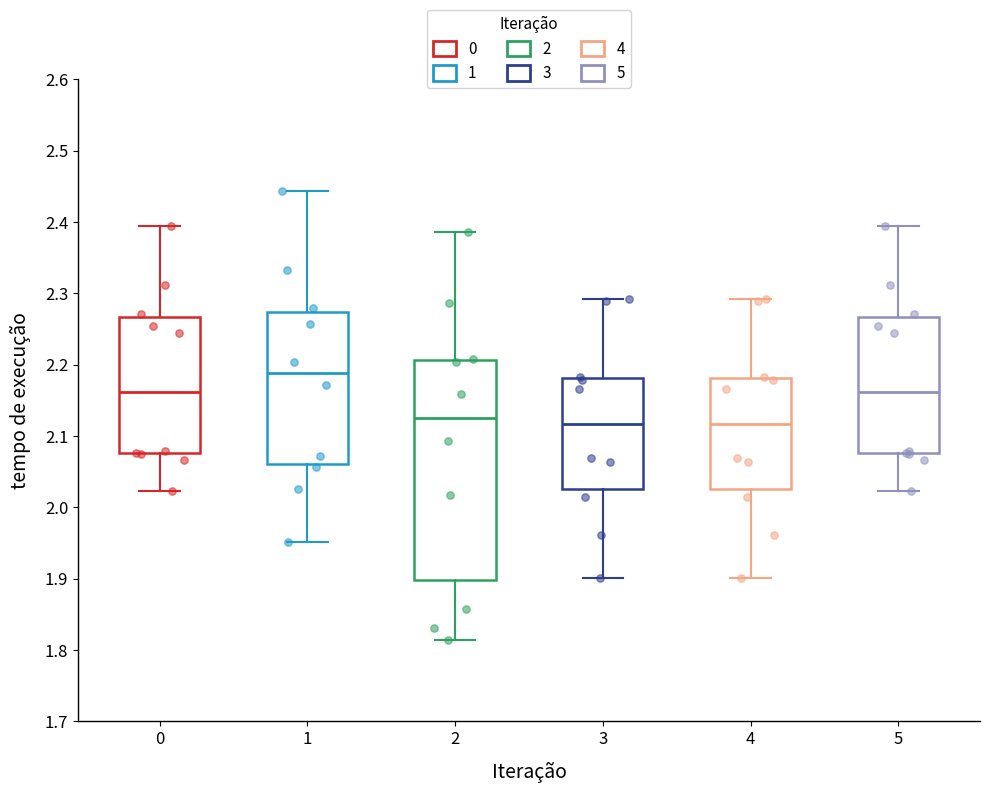

Reading left to right, read every box against the y-axis: the position of its median line, the range the box covers, and the ends of its whiskers. The values are not printed on the chart, so give them approximately, as read against the axis.

0: median 2.16, box 2.08 to 2.27, whiskers 2.02 to 2.39
1: median 2.19, box 2.06 to 2.27, whiskers 1.95 to 2.44
2: median 2.13, box 1.90 to 2.21, whiskers 1.81 to 2.39
3: median 2.12, box 2.03 to 2.18, whiskers 1.90 to 2.29
4: median 2.12, box 2.03 to 2.18, whiskers 1.90 to 2.29
5: median 2.16, box 2.08 to 2.27, whiskers 2.02 to 2.39